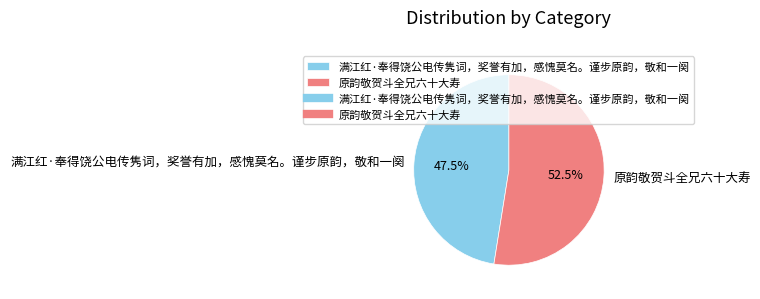

How many slices are in this pie chart?

2